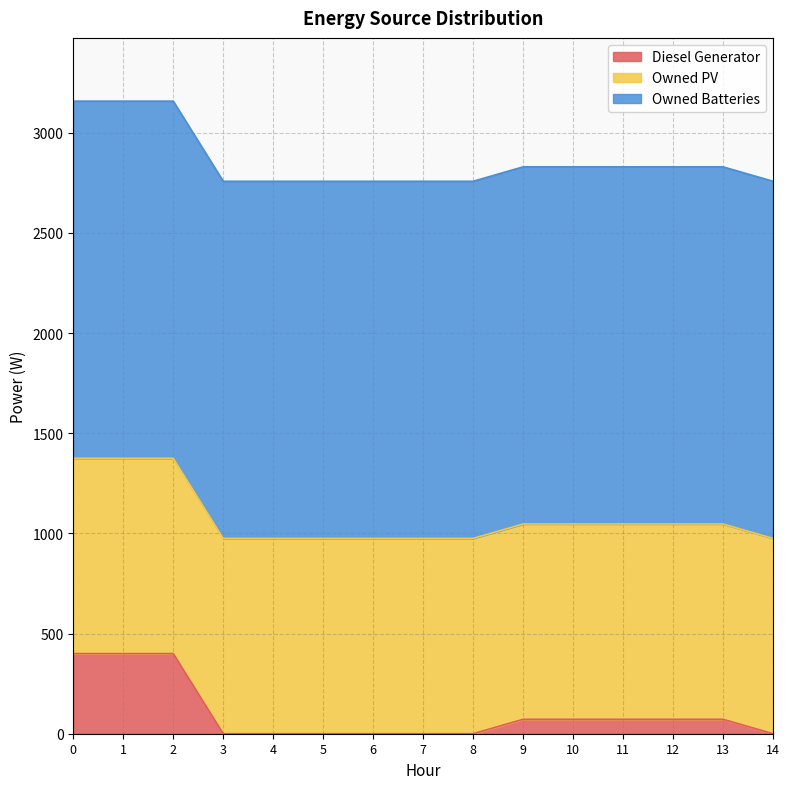

Is the value of Owned PV at 13 greater than the value of Owned Batteries at 12?

No